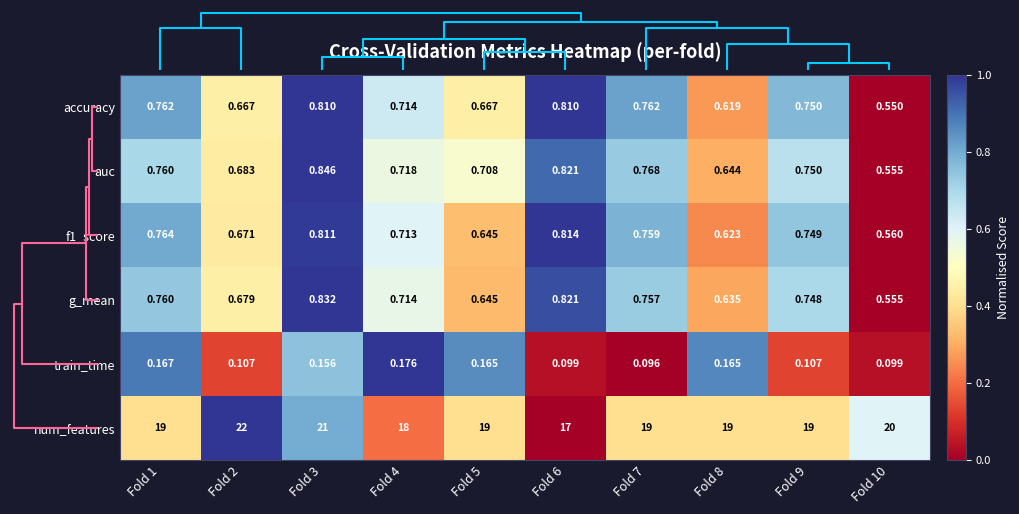

Which series changed the most between Fold 2 and Fold 10?

num_features